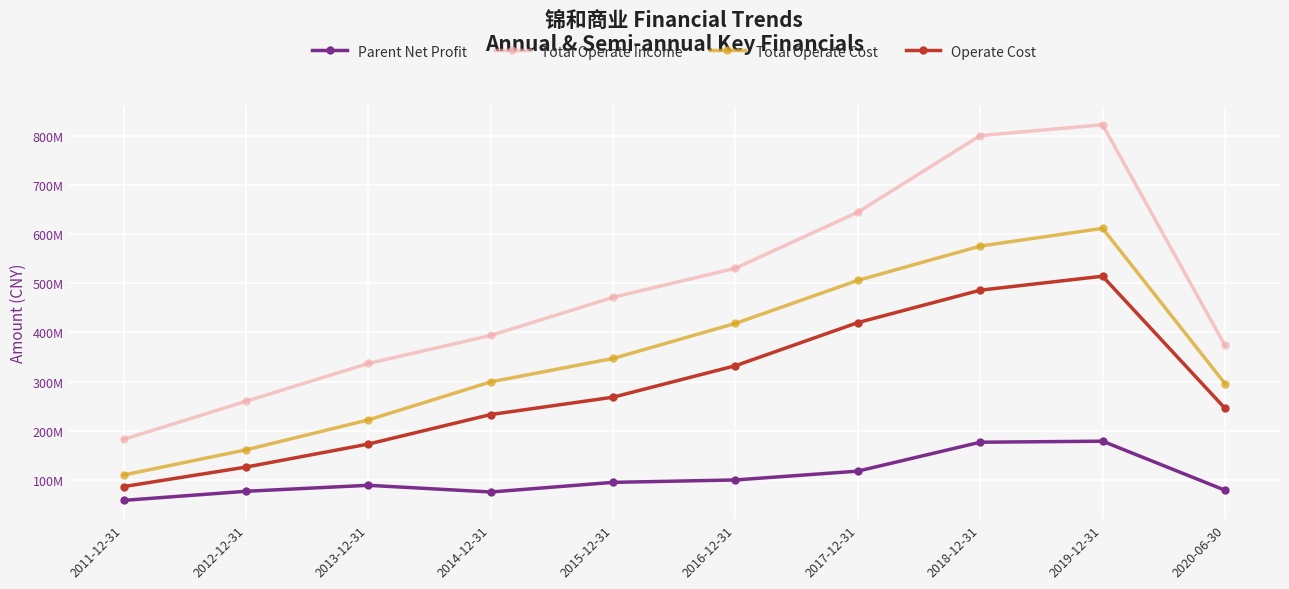

What are all the series names shown in the legend?

Parent Net Profit, Total Operate Income, Total Operate Cost, Operate Cost